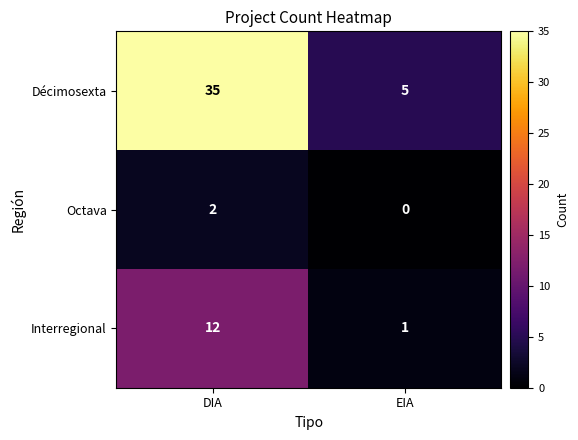

What is the total value across all series at EIA?

6